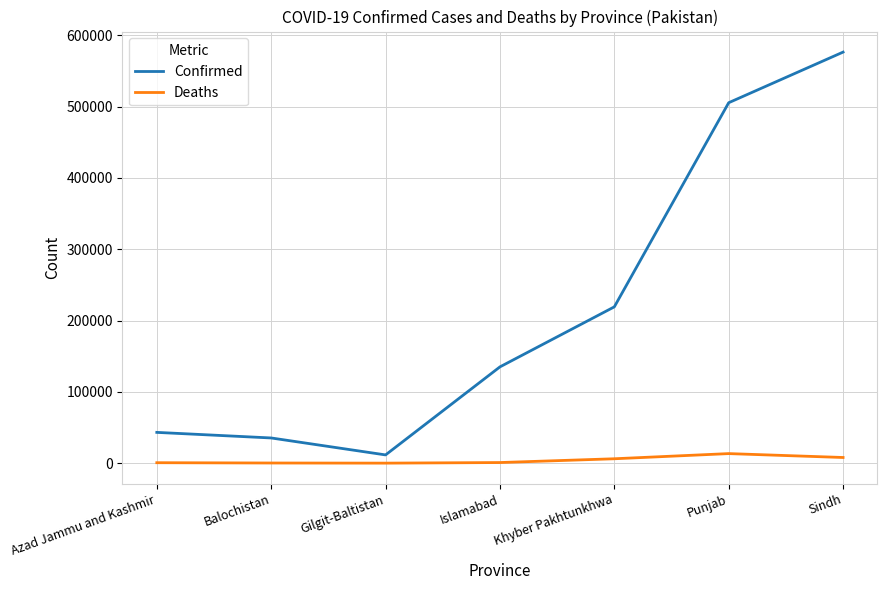

Is the value of Confirmed at Khyber Pakhtunkhwa greater than the value of Deaths at Sindh?

Yes